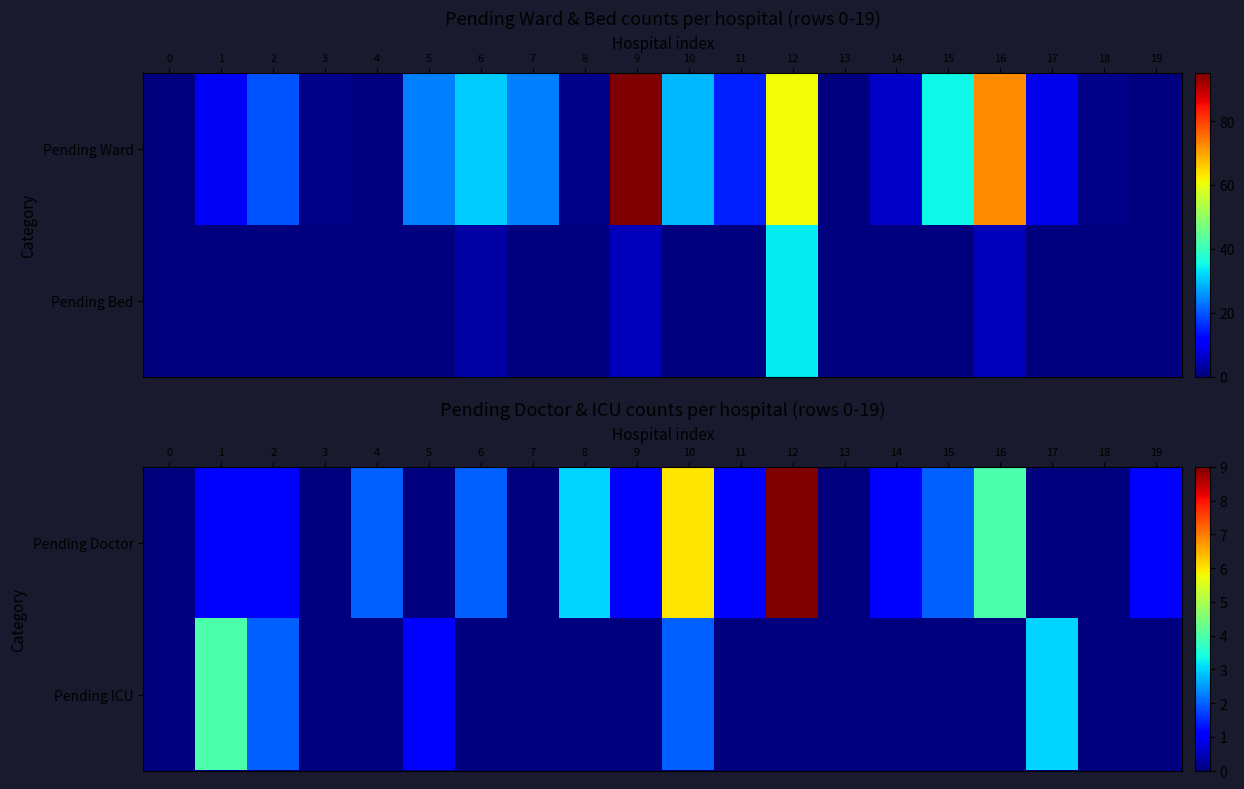

What is the sum of all Pending Doctor values?

34